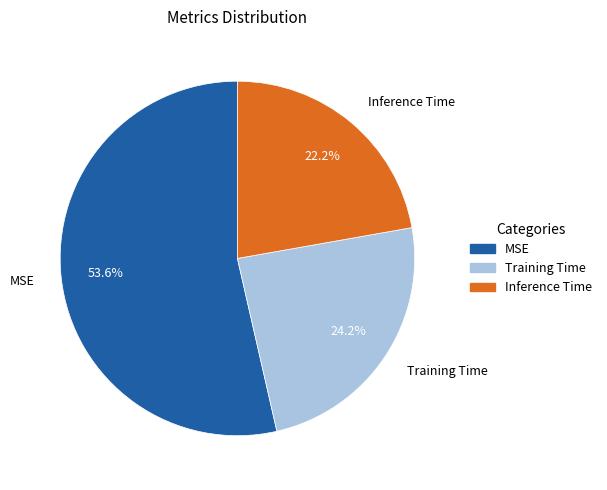

To the nearest percent, what is the combined percentage of Training Time and MSE?

78%